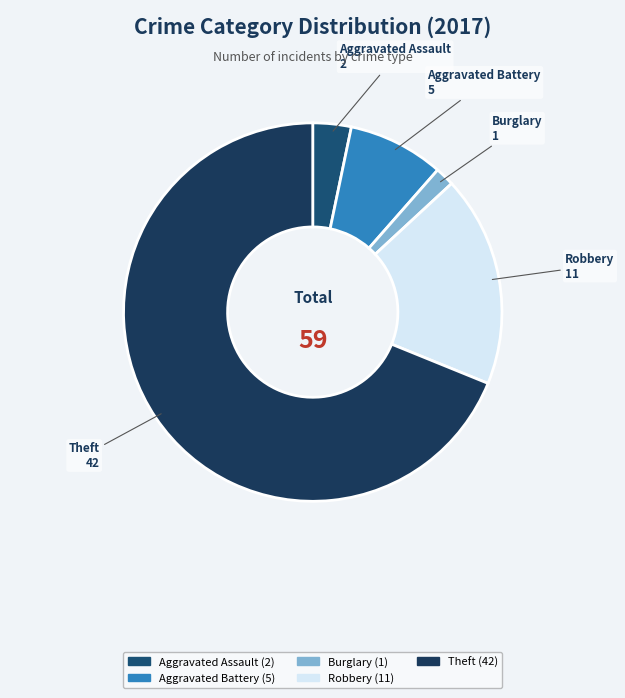

How many slices are in this pie chart?

5